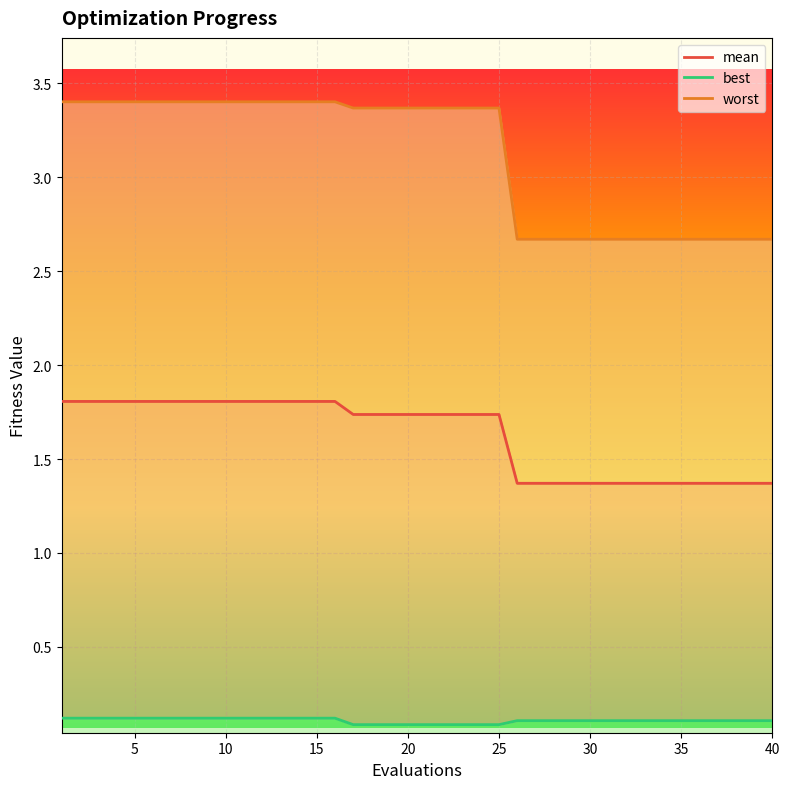

Does the chart display data point markers on the line(s)?

No